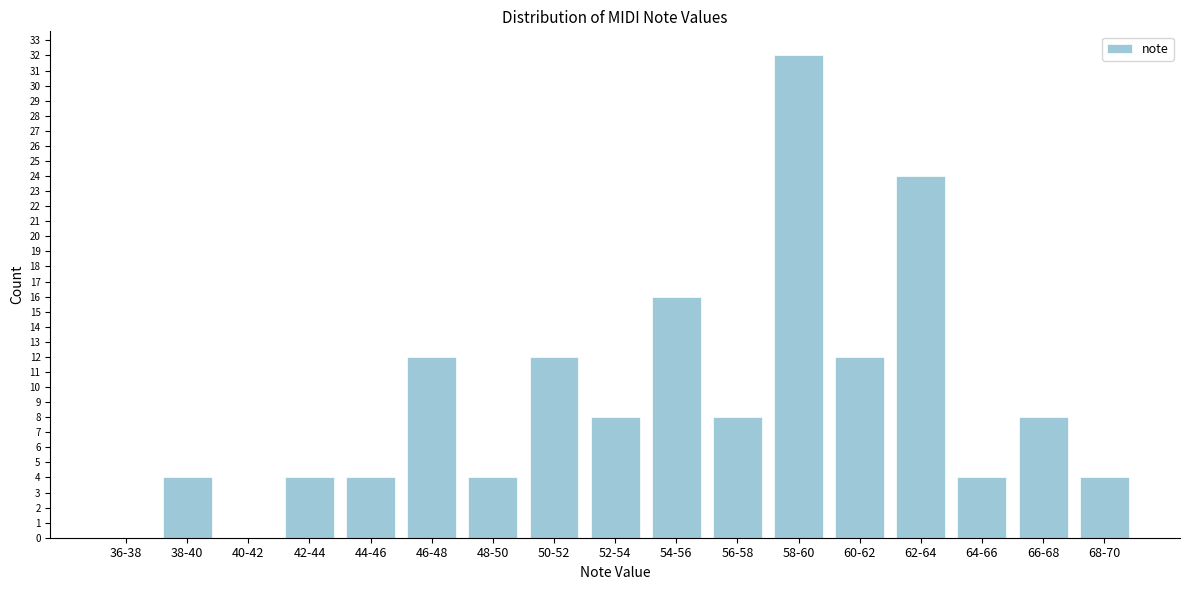

Reading left to right, extract all data points from this chart.

36-38=0	38-40=4	40-42=0	42-44=4	44-46=4	46-48=12	48-50=4	50-52=12	52-54=8	54-56=16	56-58=8	58-60=32	60-62=12	62-64=24	64-66=4	66-68=8	68-70=4